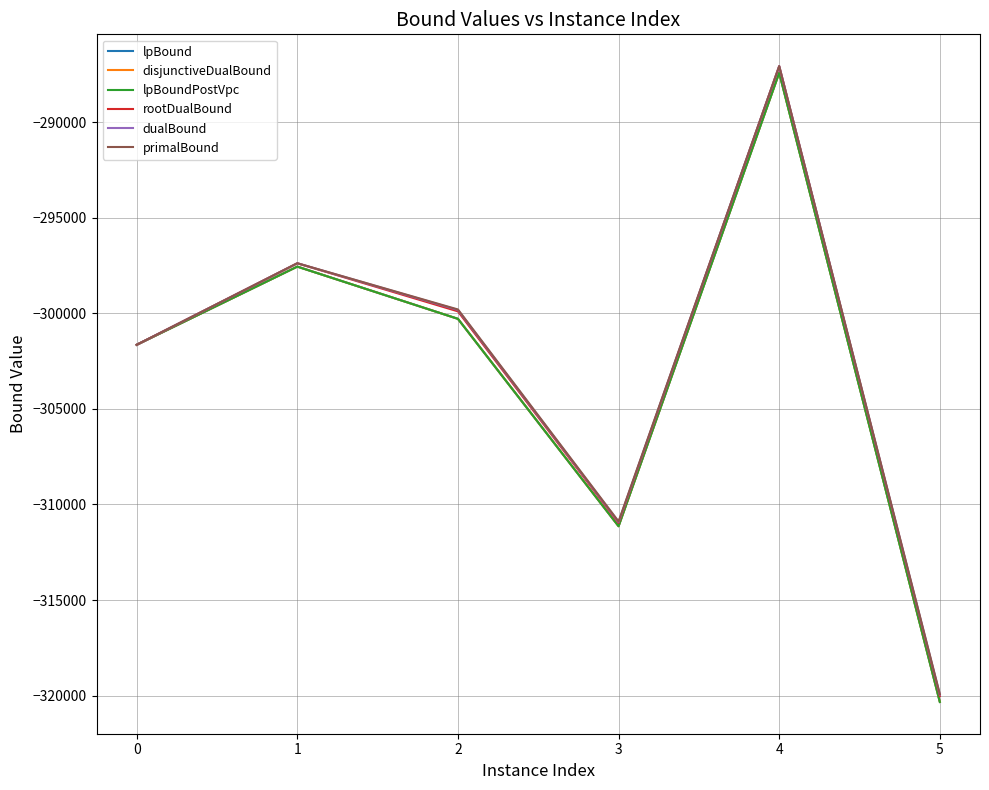

Does the chart display data point markers on the line(s)?

No